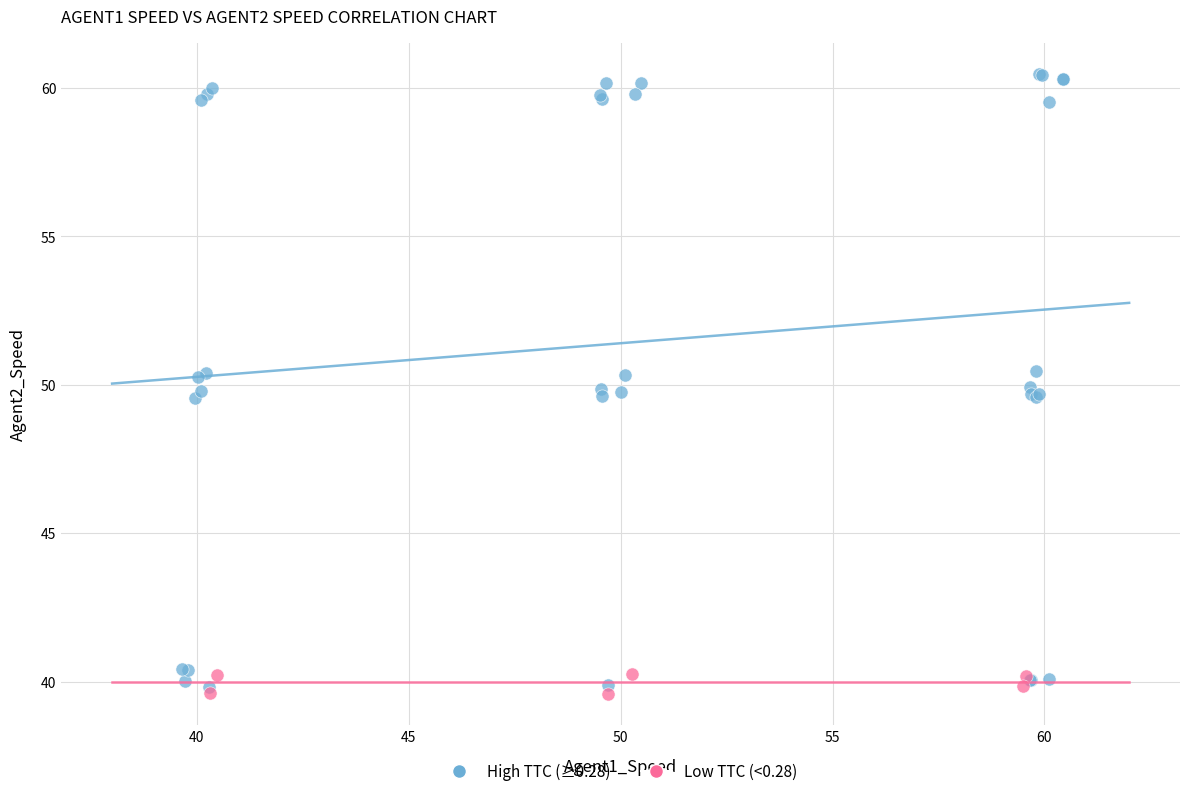

Which series has the largest Y range (max minus min)?

High TTC (≥0.28)